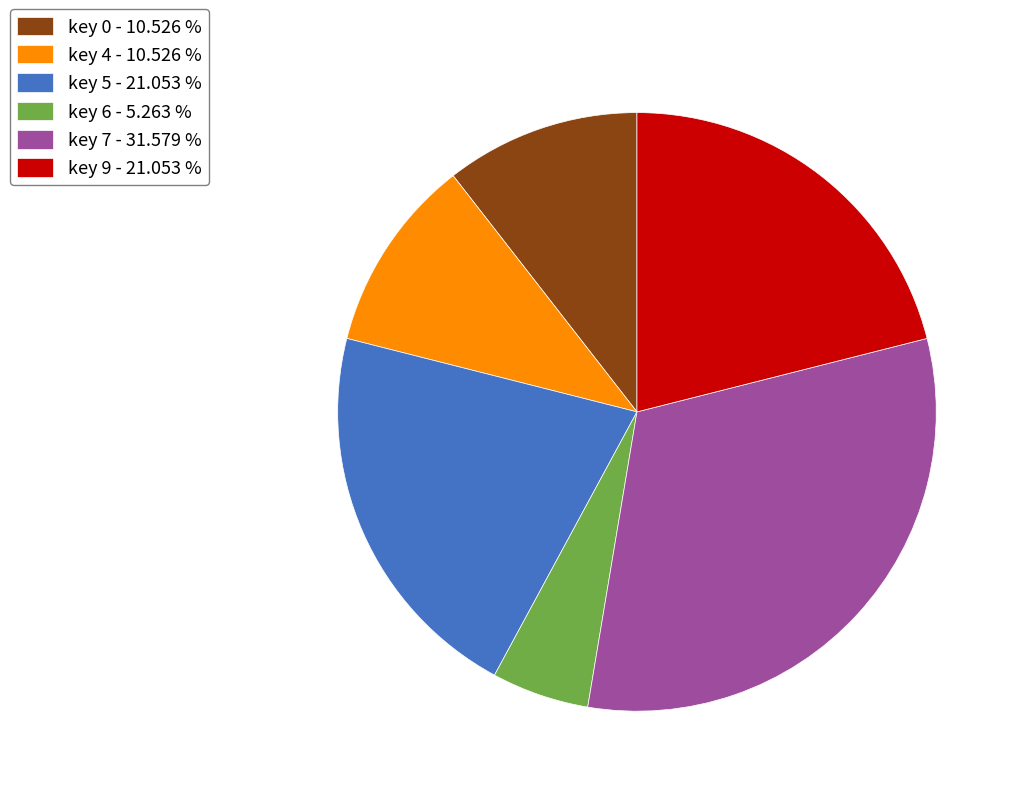

Is the sum of key 6 - 5.263 % and key 7 - 31.579 % greater than half?

No